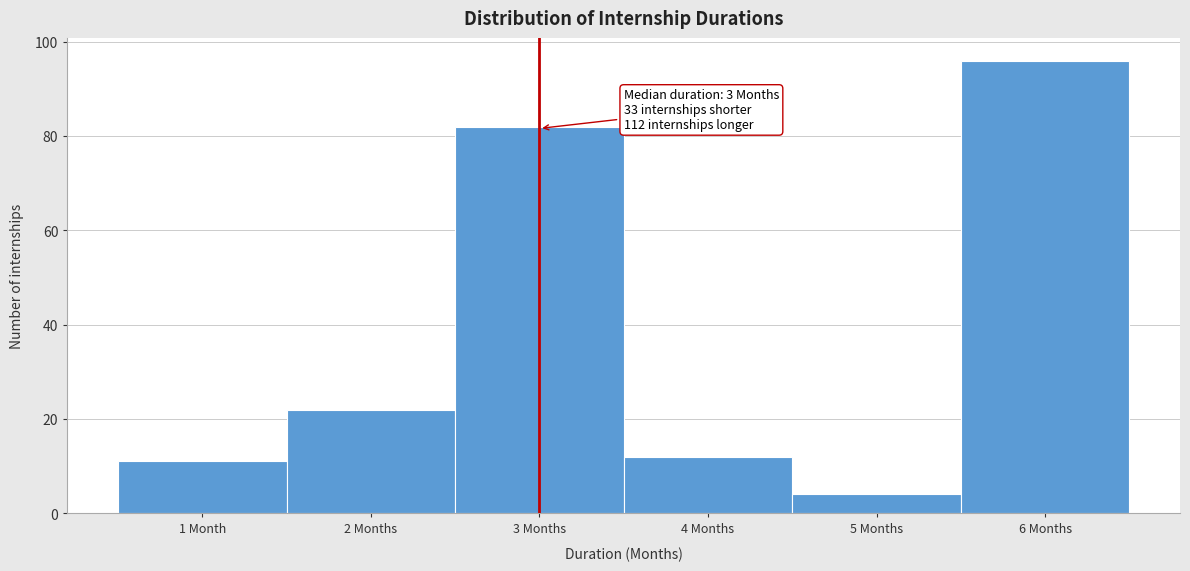

Reading left to right, what are all the values shown in this chart?

1 Month=11	2 Months=22	3 Months=82	4 Months=12	5 Months=4	6 Months=96